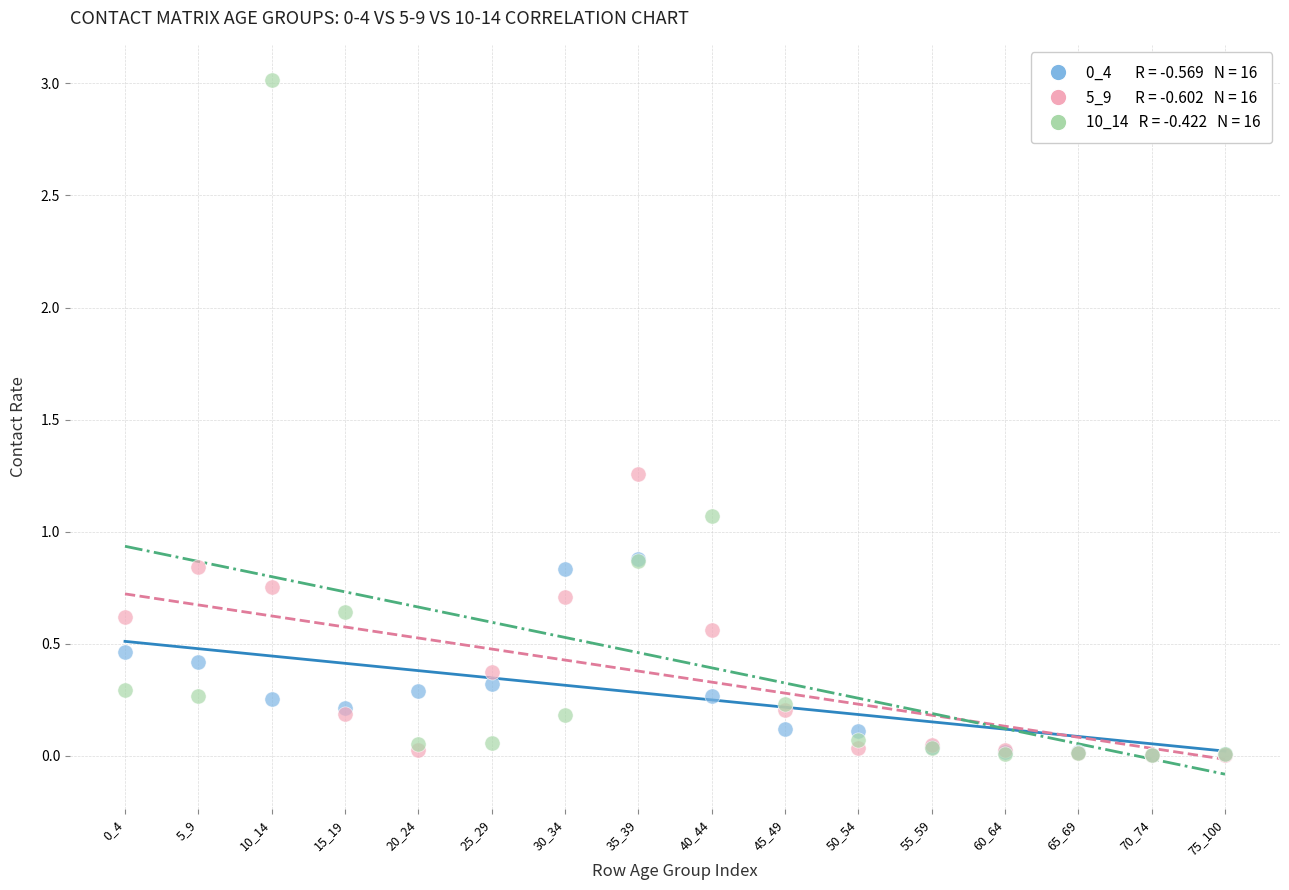

Across all series, what Y value is closest to 1?

1.1